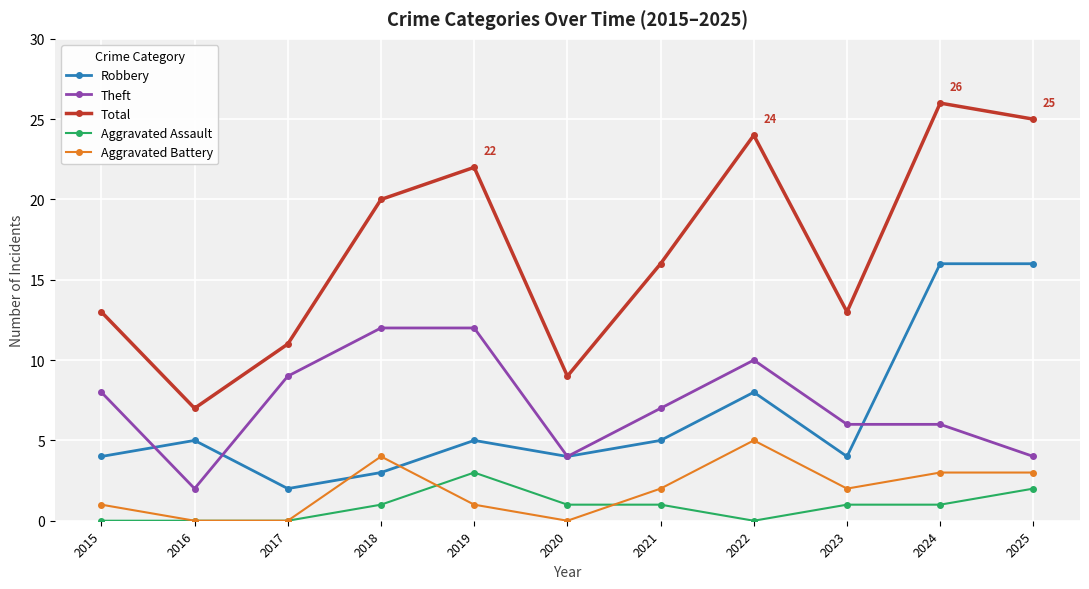

What is the highest value of the Robbery series?

16